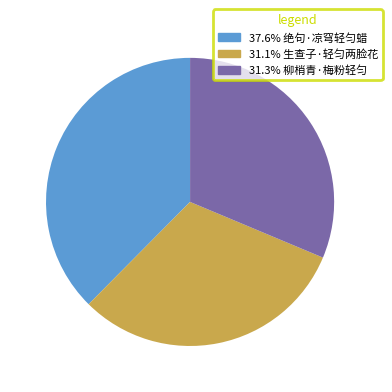

Is there a majority slice in this chart?

No